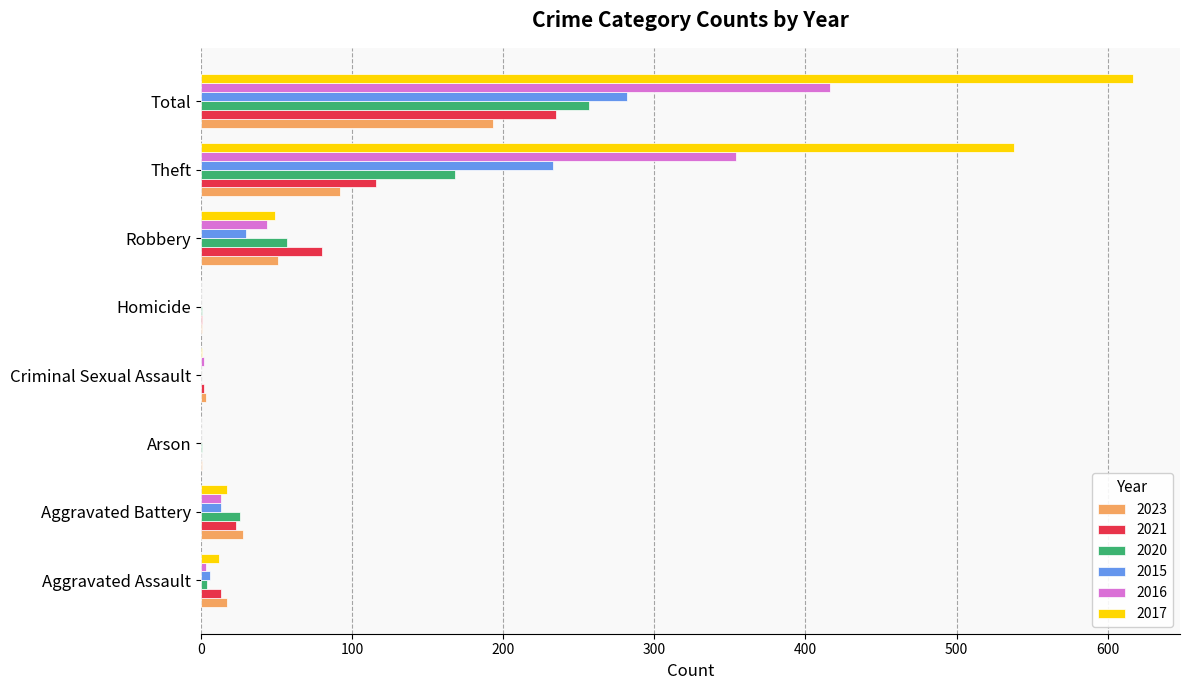

How many categories are shown in the chart?

8